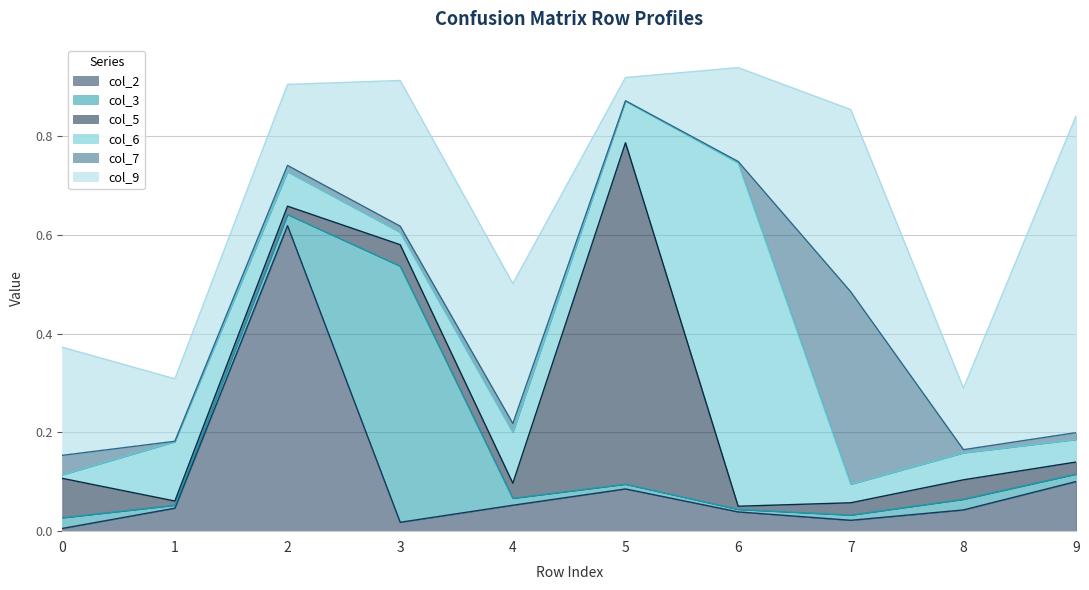

At which label does col_6 reach its peak?

6